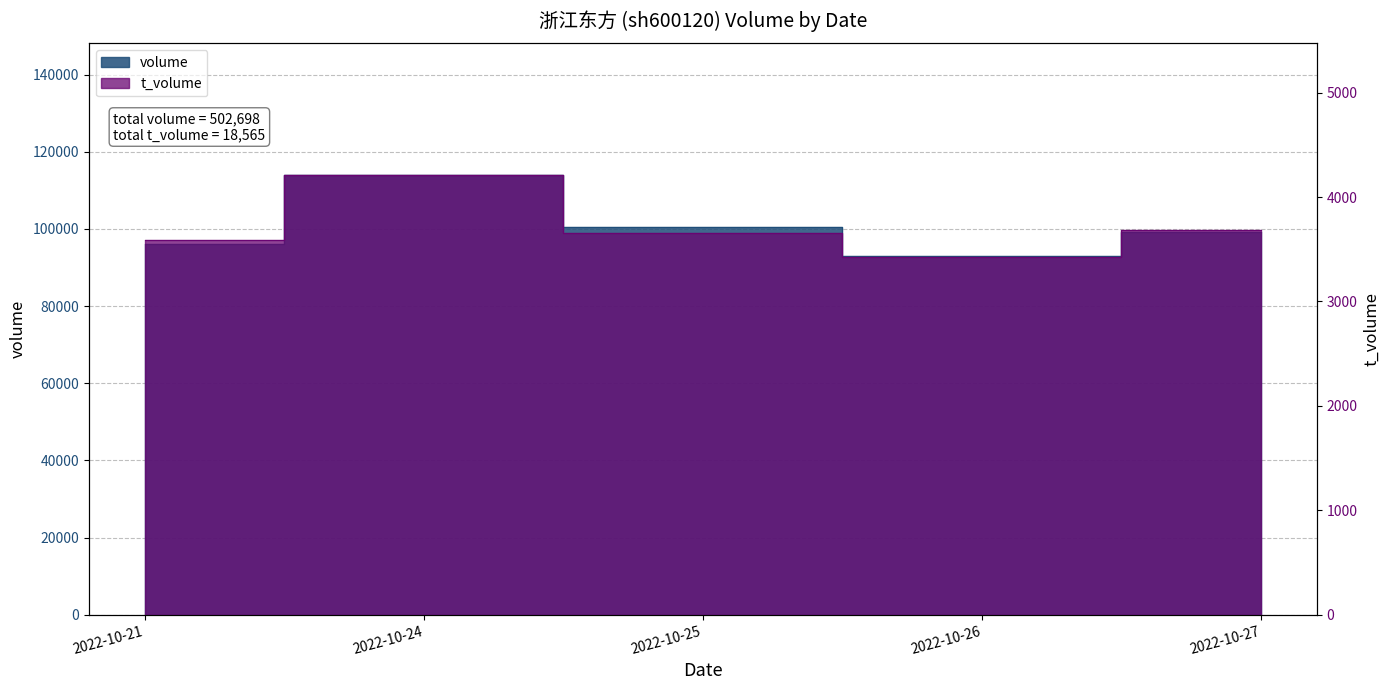

The volume series shows 113906 at 2022-10-24. True or false?

True